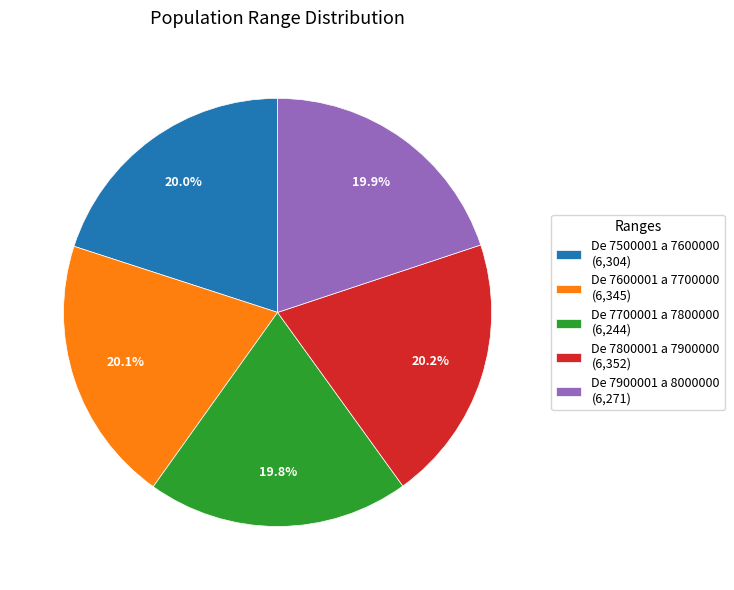

To the nearest percent, what is the average slice percentage?

20%